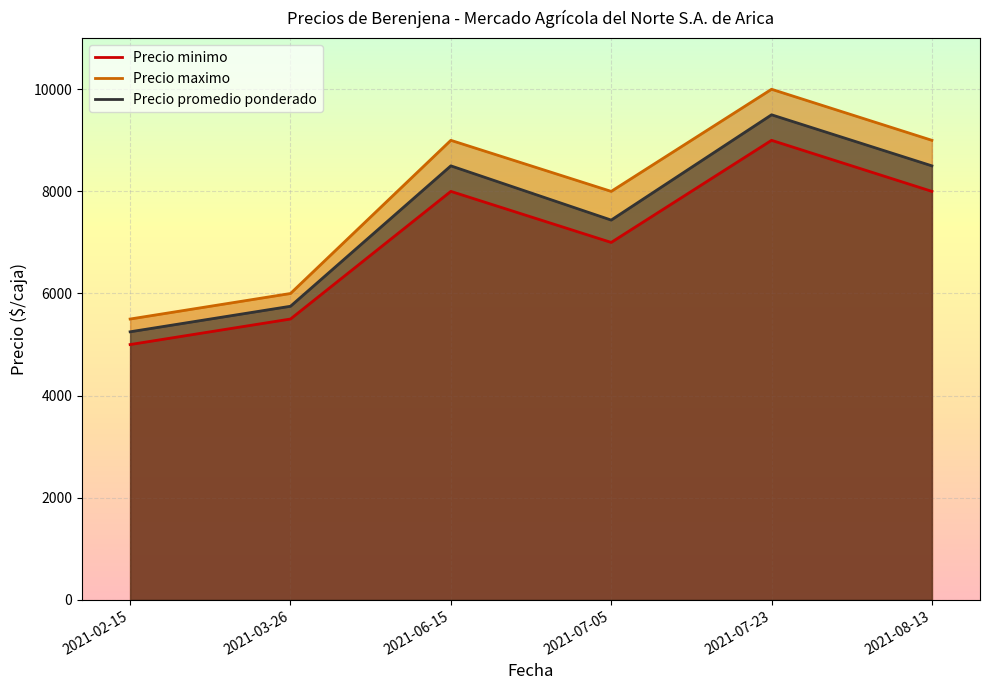

Reading left to right, list all the values displayed in this chart.

Precio minimo: 5000	5500	8000	7000	9000	8000
Precio maximo: 5500	6000	9000	8000	10000	9000
Precio promedio ponderado: 5250	5750	8500	7438	9500	8500